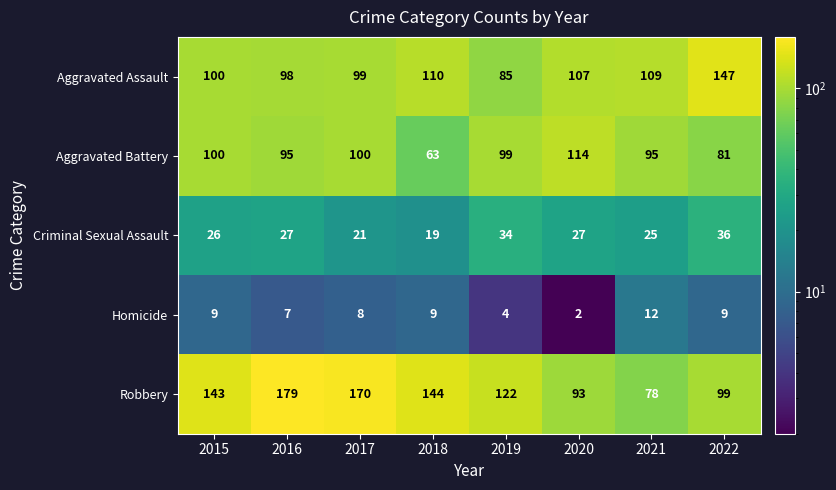

What is the approximate value of Aggravated Assault at 2022?

147